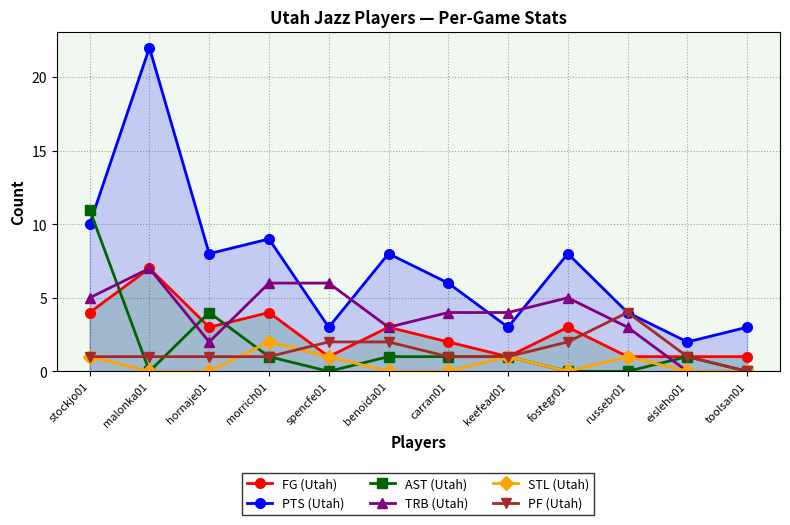

Reading left to right, what are all the values shown in this chart?

FG (Utah): stockjo01=4	malonka01=7	hornaje01=3	morrich01=4	spencfe01=1	benoida01=3	carran01=2	keefead01=1	fostegr01=3	russebr01=1	eisleho01=1	toolsan01=1
PTS (Utah): stockjo01=10	malonka01=22	hornaje01=8	morrich01=9	spencfe01=3	benoida01=8	carran01=6	keefead01=3	fostegr01=8	russebr01=4	eisleho01=2	toolsan01=3
AST (Utah): stockjo01=11	malonka01=0	hornaje01=4	morrich01=1	spencfe01=0	benoida01=1	carran01=1	keefead01=1	fostegr01=0	russebr01=0	eisleho01=1	toolsan01=0
TRB (Utah): stockjo01=5	malonka01=7	hornaje01=2	morrich01=6	spencfe01=6	benoida01=3	carran01=4	keefead01=4	fostegr01=5	russebr01=3	eisleho01=0	toolsan01=0
STL (Utah): stockjo01=1	malonka01=0	hornaje01=0	morrich01=2	spencfe01=1	benoida01=0	carran01=0	keefead01=1	fostegr01=0	russebr01=1	eisleho01=0	toolsan01=0
PF (Utah): stockjo01=1	malonka01=1	hornaje01=1	morrich01=1	spencfe01=2	benoida01=2	carran01=1	keefead01=1	fostegr01=2	russebr01=4	eisleho01=1	toolsan01=0